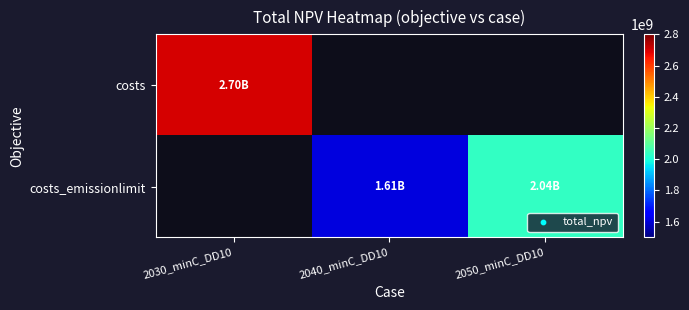

Count the number of data series in this chart.

2